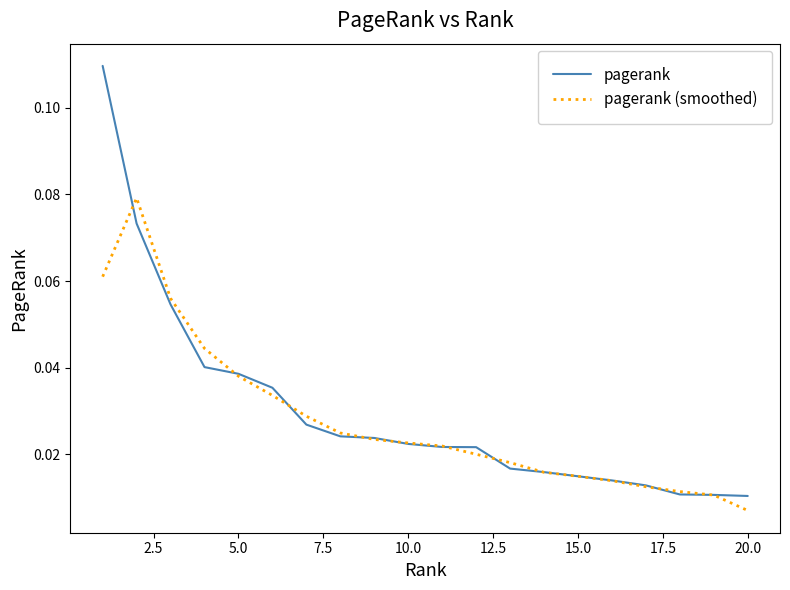

List the series in order of their peak value, lowest first.

pagerank (smoothed), pagerank